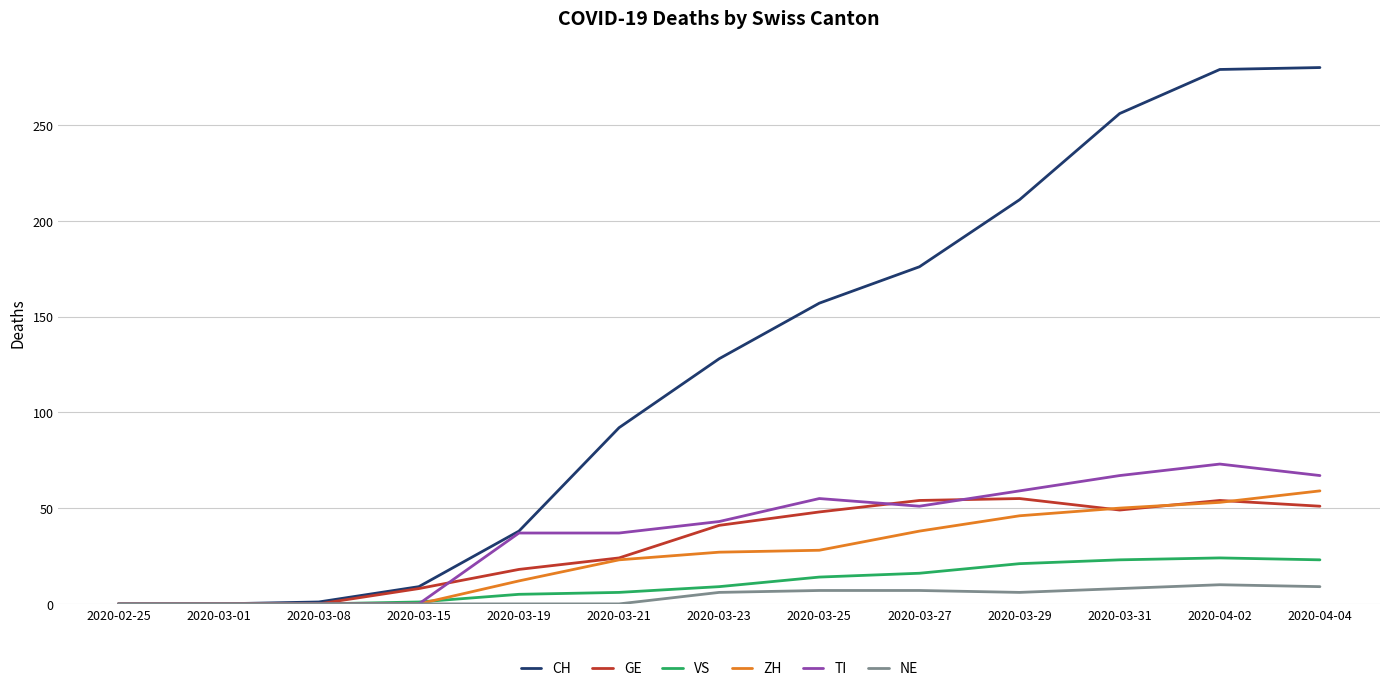

What is the maximum value shown in the chart?

280